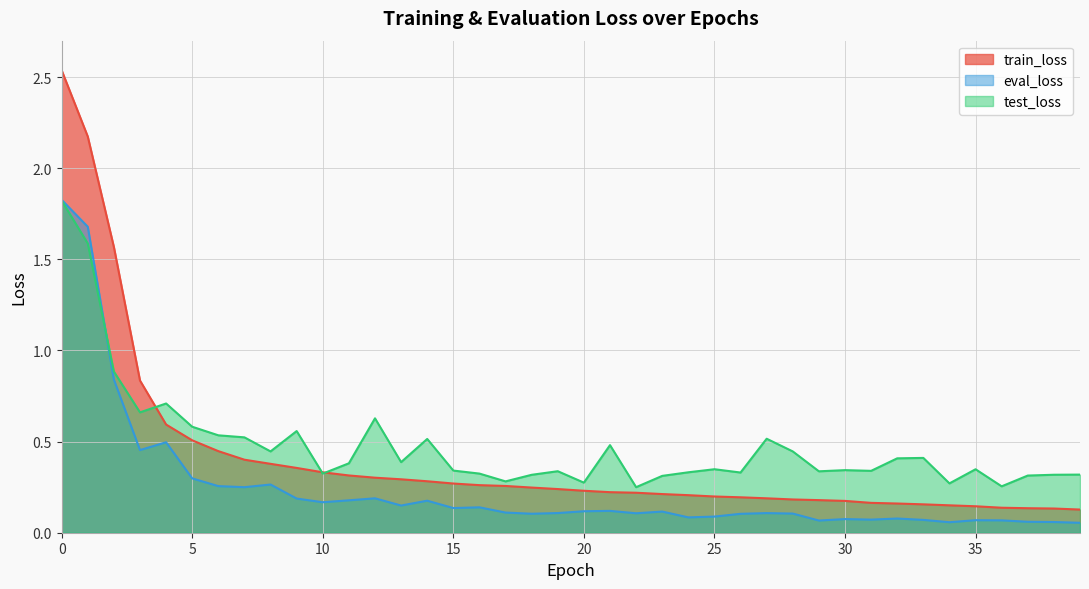

Which series changed the most between 1 and 25?

train_loss